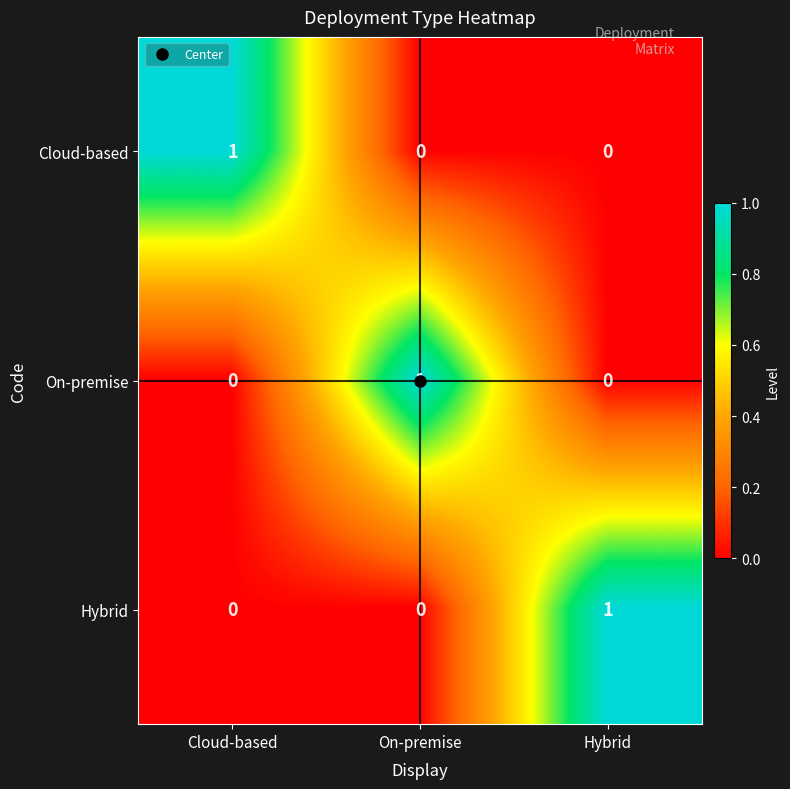

Which category has the highest value in the Hybrid series?

Hybrid